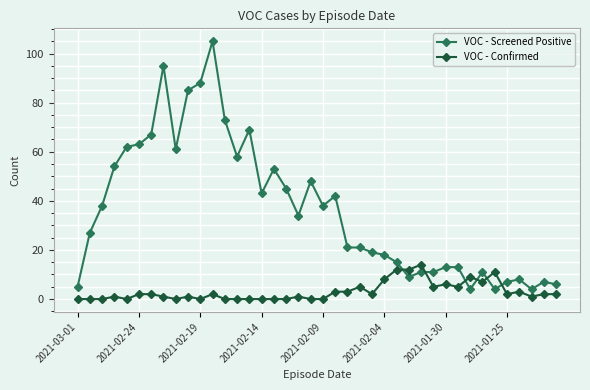

Which series has the largest range (max minus min)?

VOC - Screened Positive